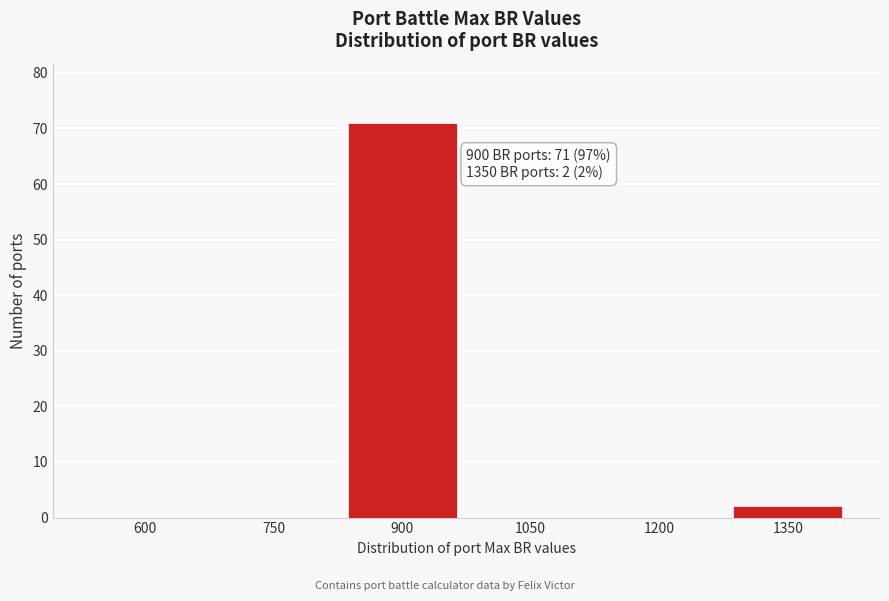

Reading left to right, transcribe all the data shown in this chart.

600=0	750=0	900=71	1050=0	1200=0	1350=2